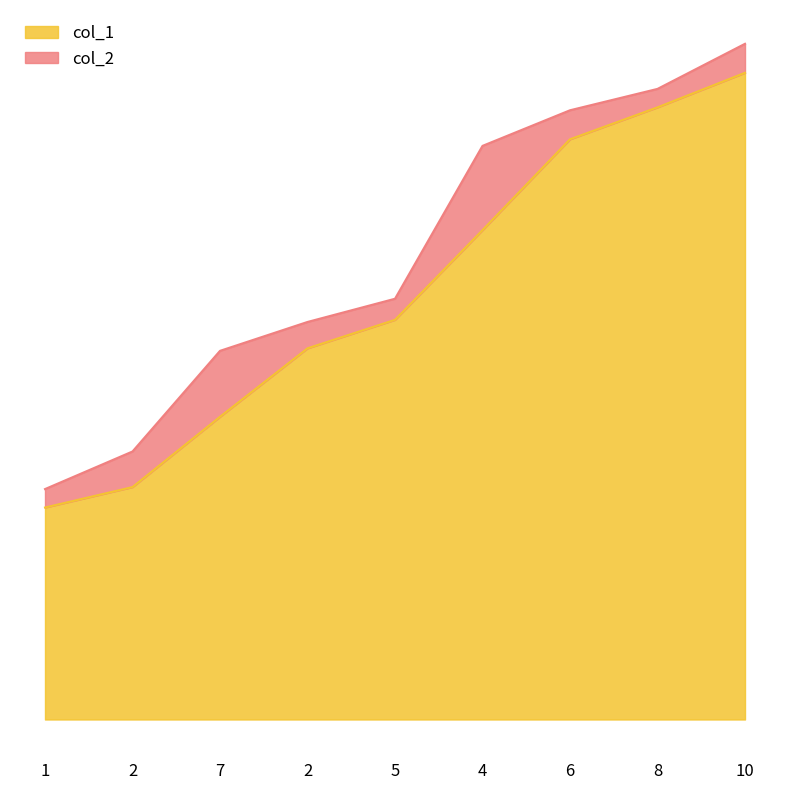

Where is col_1 nearest to the value 32?

5